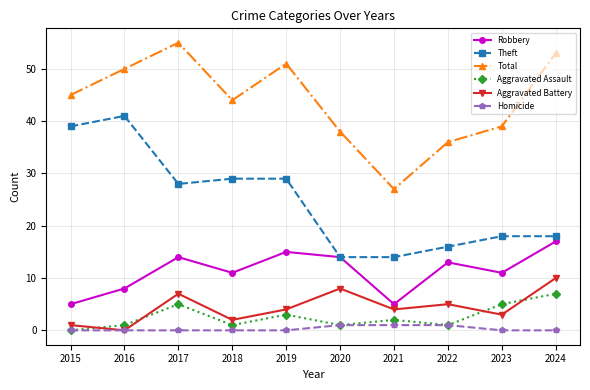

How many lines are shown in the chart?

6